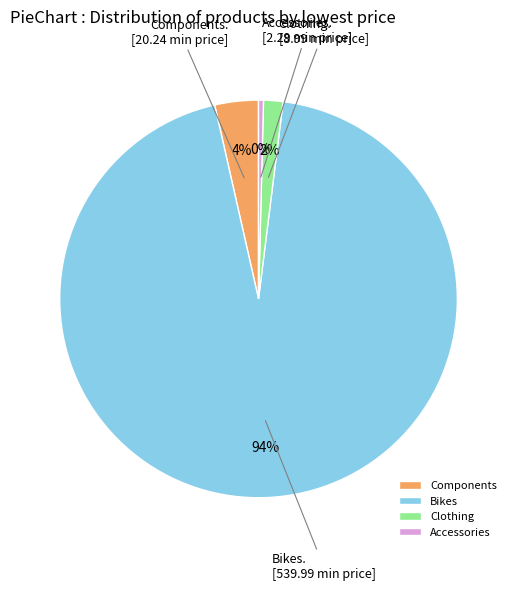

The Accessories slice represents 0% of the pie. True or false?

True